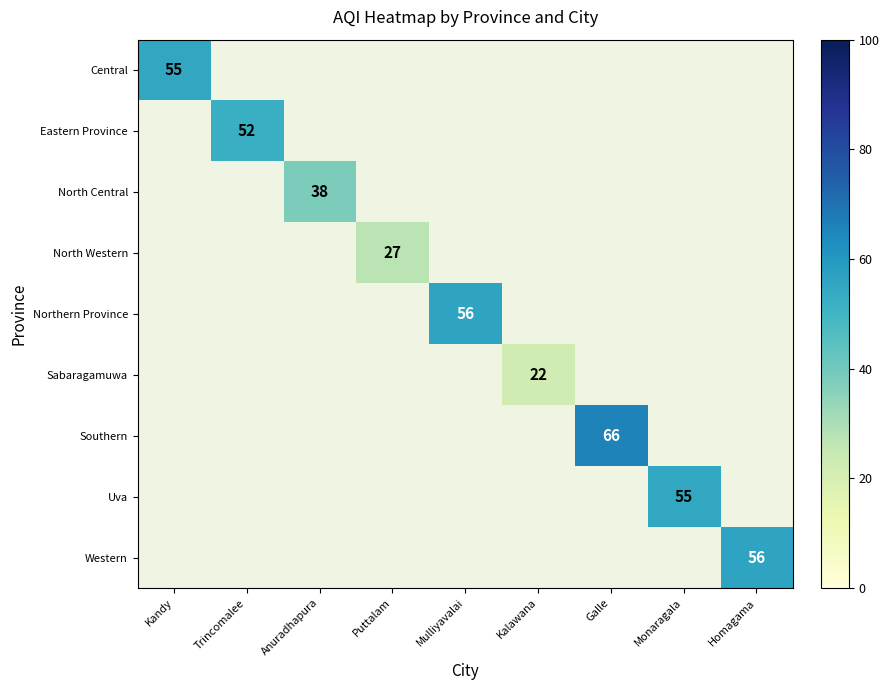

At how many categories does at least one series exceed 36?

7